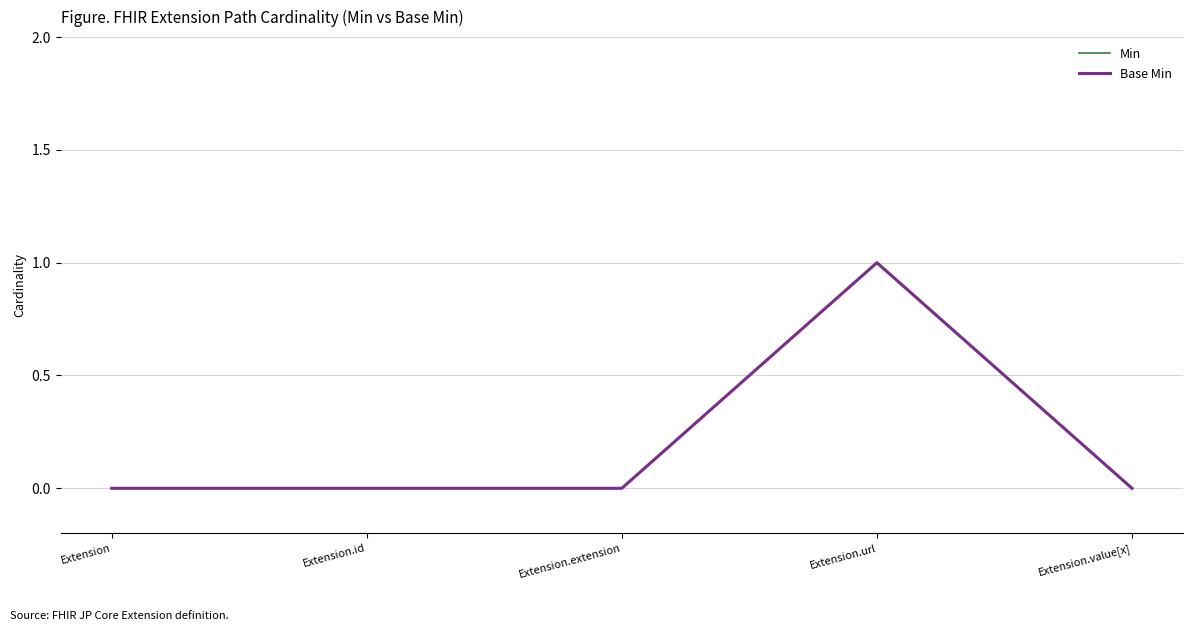

What is the maximum value for Base Min?

1